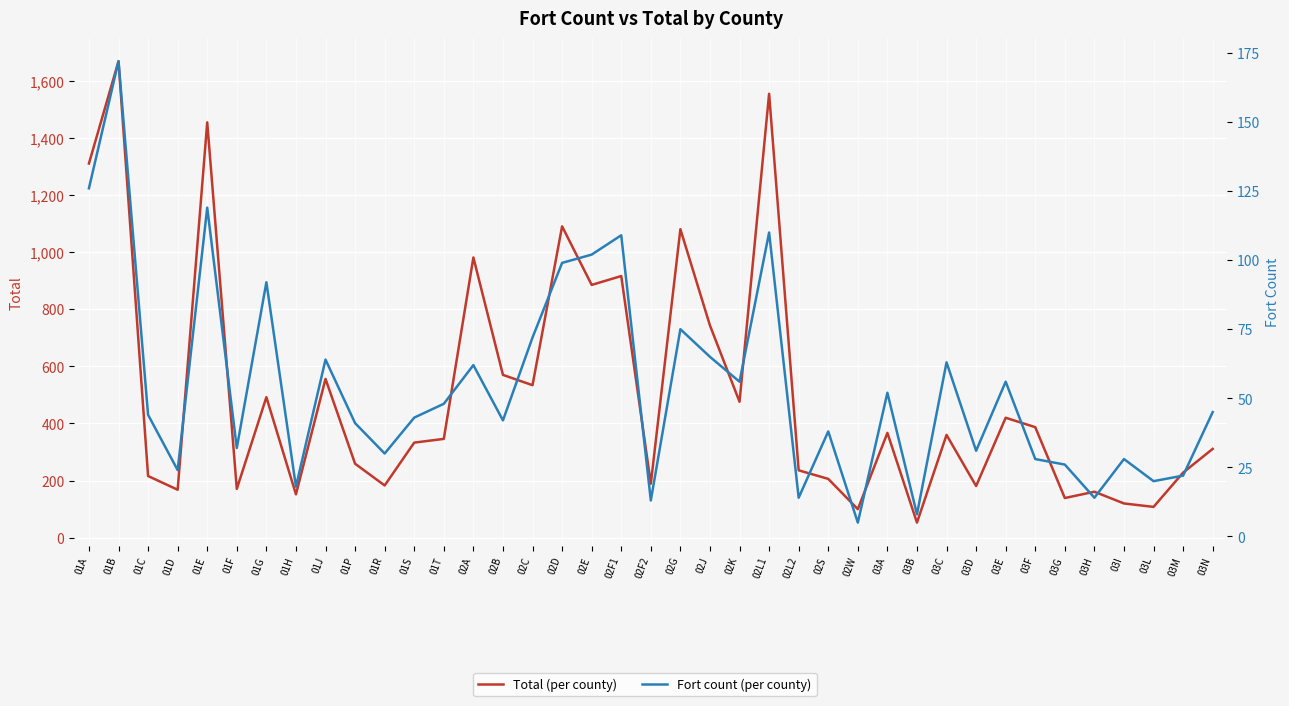

Which series has the largest total across all categories?

Total (per county)